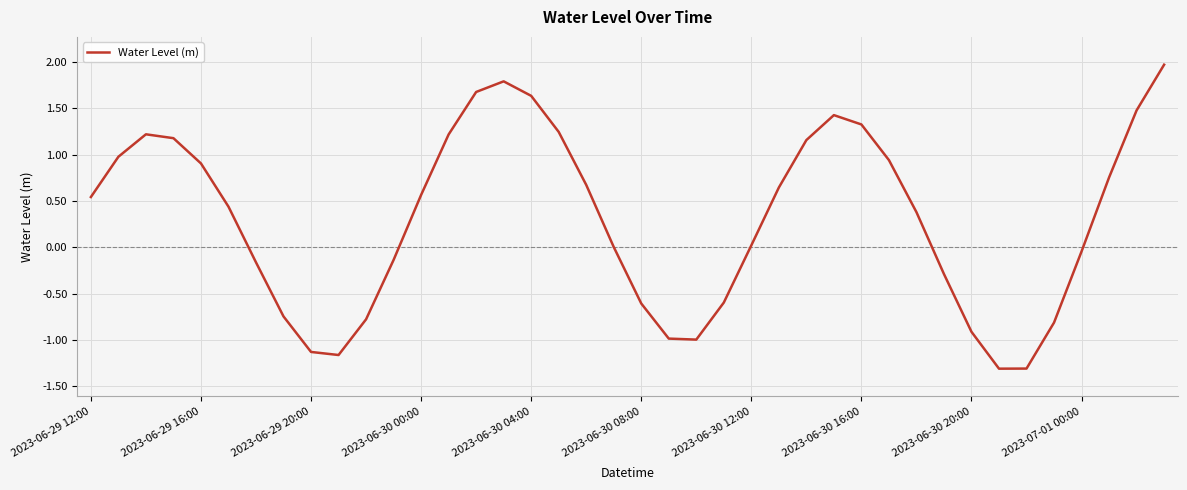

What is the difference between the maximum and minimum values?

3.3